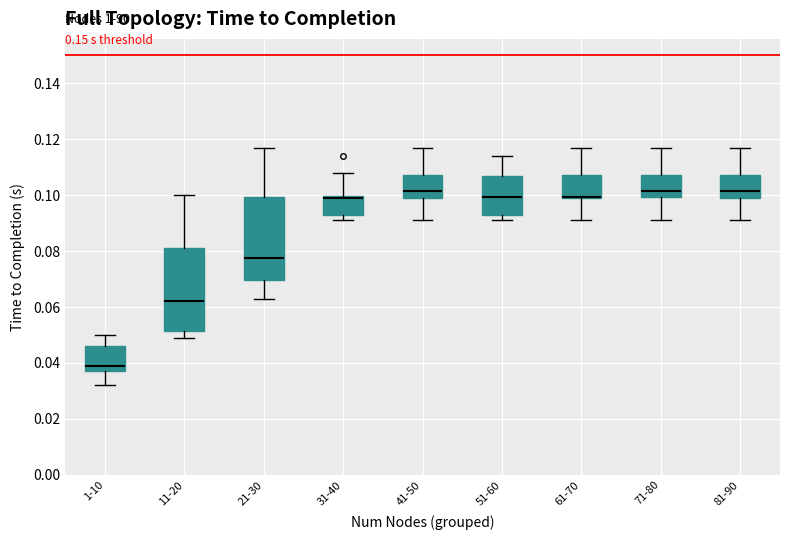

Where is the upper edge of the box for 51-60 on the y-axis? The values are not printed on the chart, so give them approximately, as read against the axis.

0.106